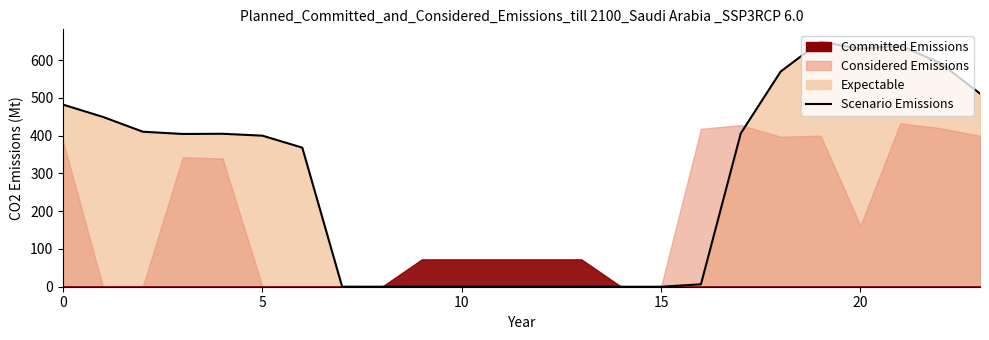

What is the difference between the values at 5 and 22?

142.8